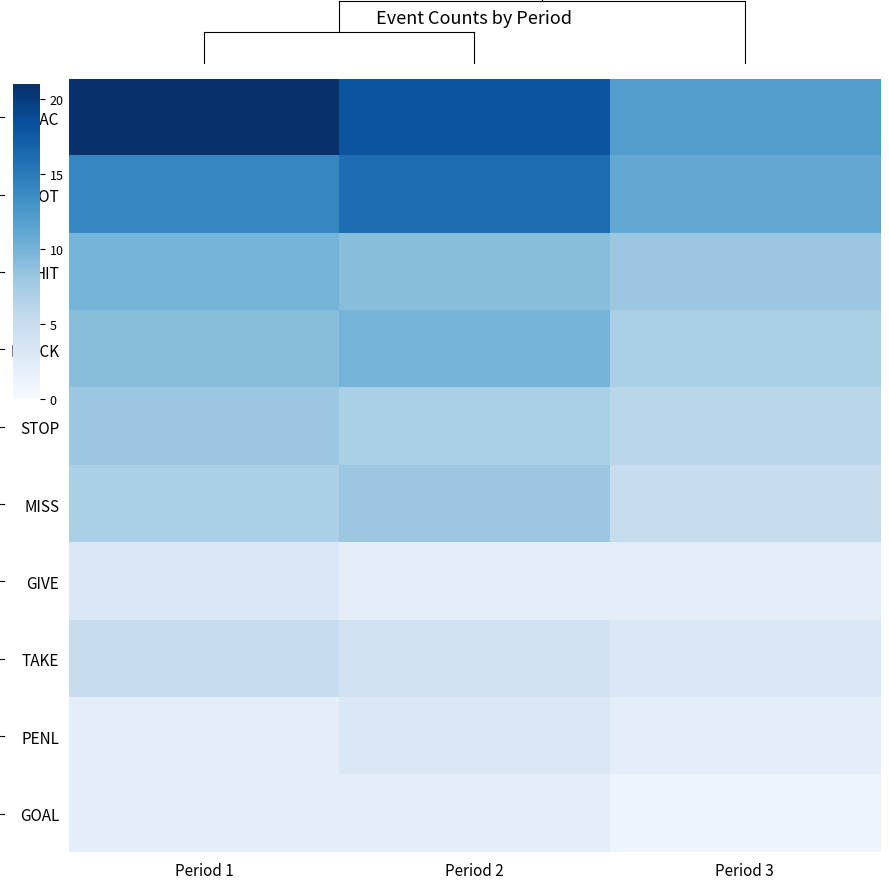

Which has a higher value, Period 3 or Period 1?

Period 1